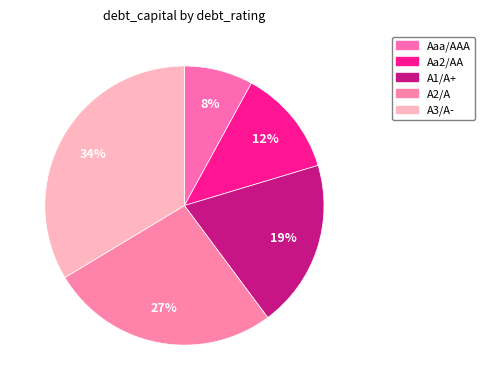

Does Aaa/AAA account for over 50% of the chart?

No